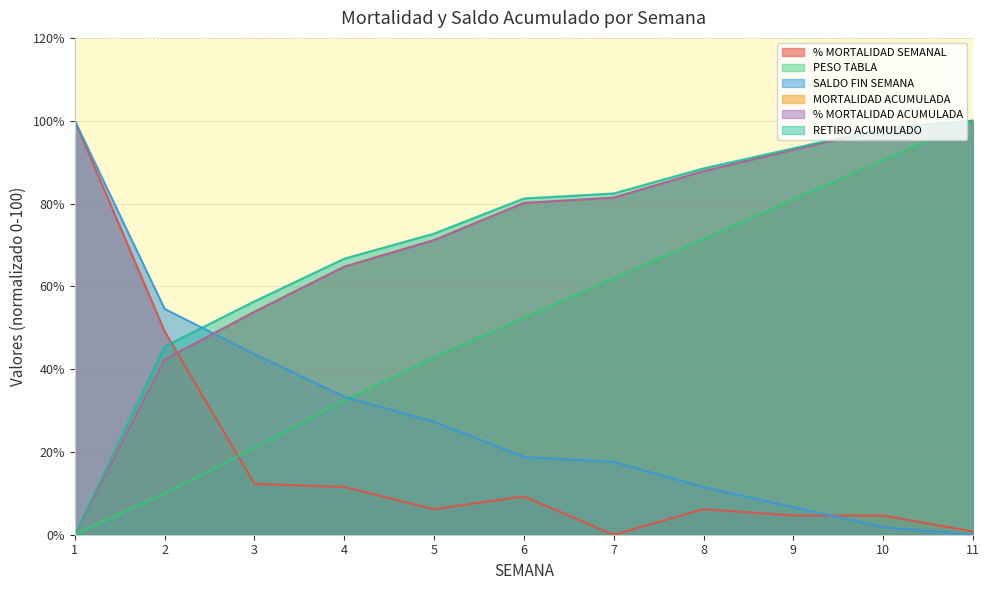

List the labels in order of PESO TABLA value, largest first.

11, 10, 9, 8, 7, 6, 5, 4, 3, 2, 1